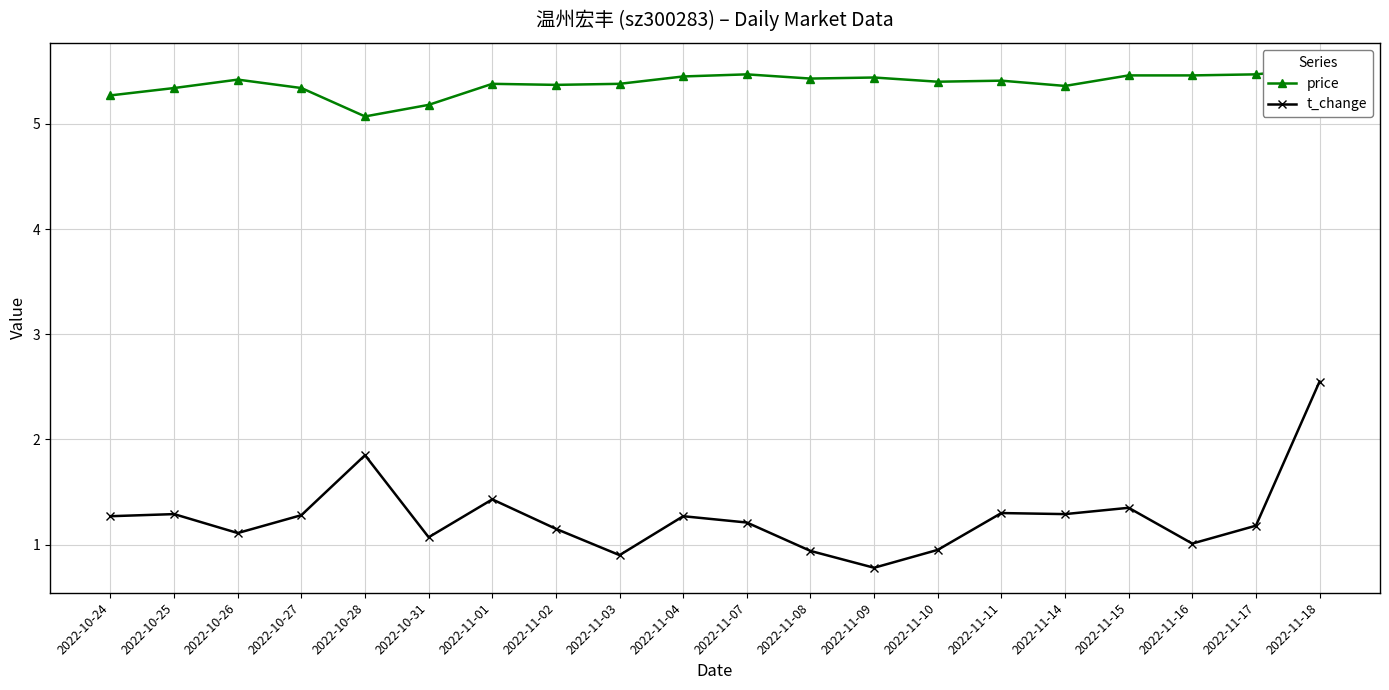

Which series changed the most between 2022-11-08 and 2022-11-18?

t_change